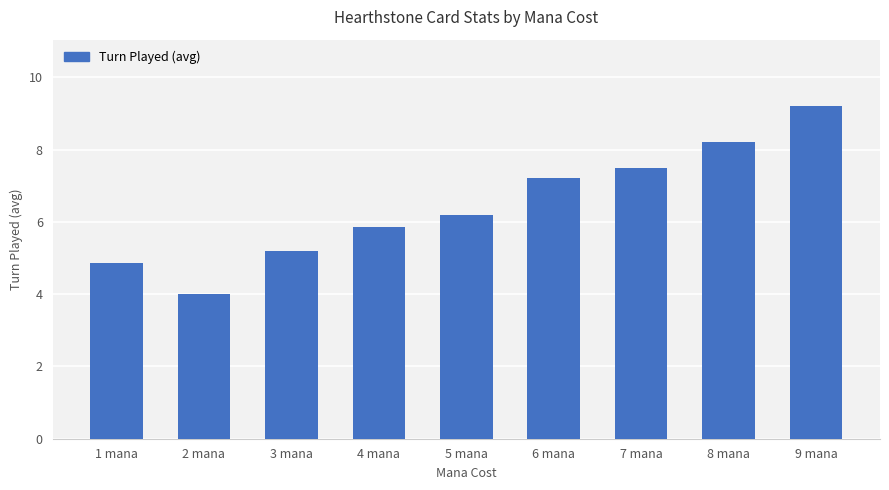

Approximately how many times larger is the value at 3 mana compared to 9 mana?

0.6